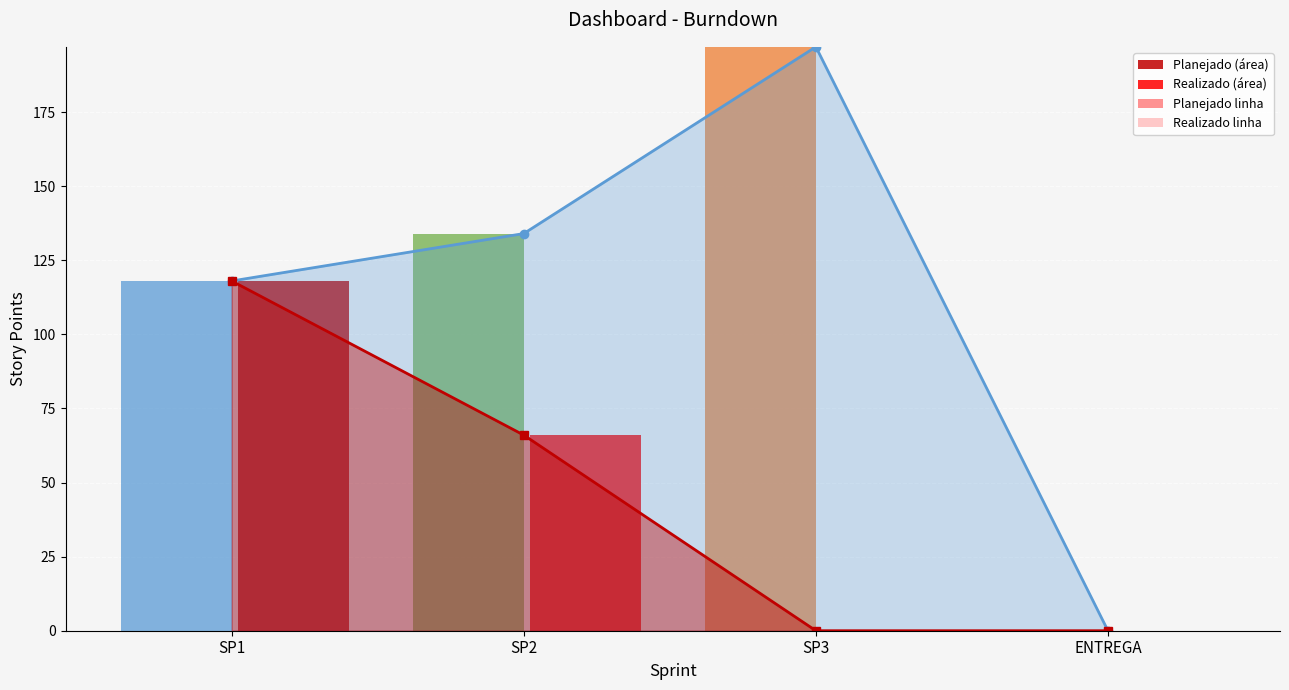

What is the label of the 2nd bar from the left?

SP2